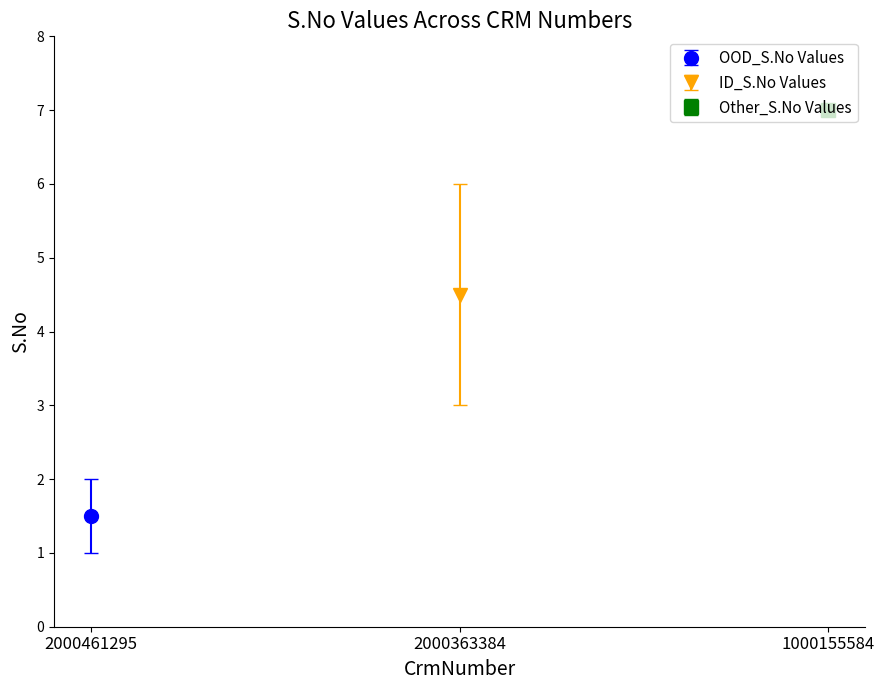

Are the bars horizontal?

No